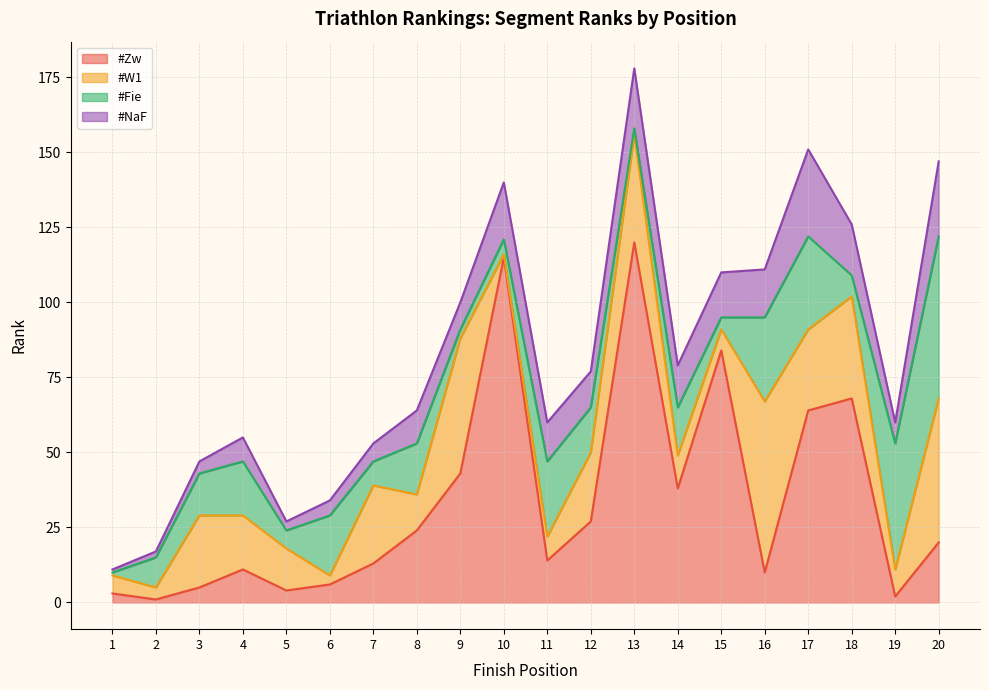

The value of #NaF at 4 is 13. True or false?

False